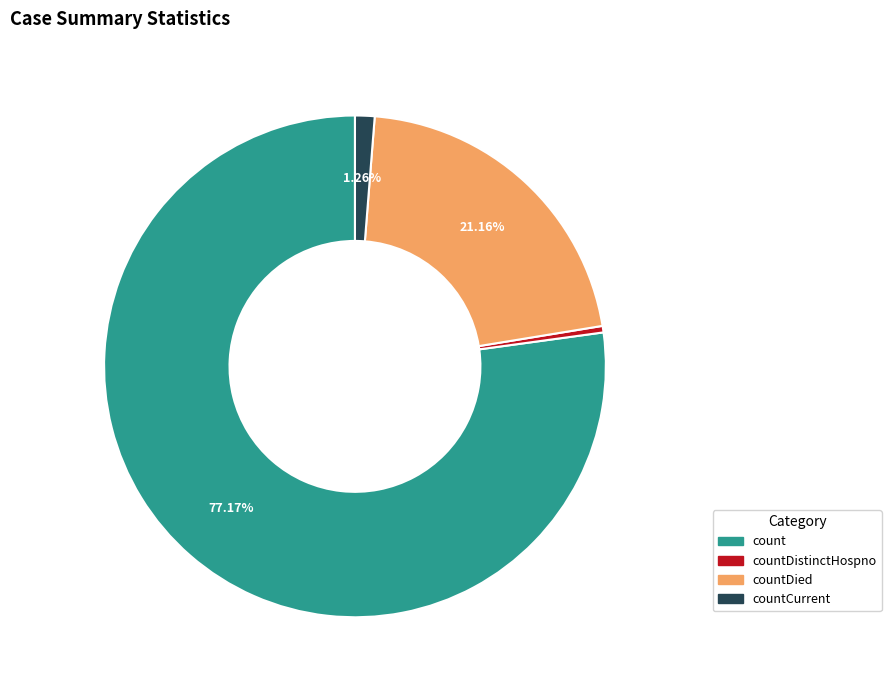

Is there a majority slice in this chart?

Yes